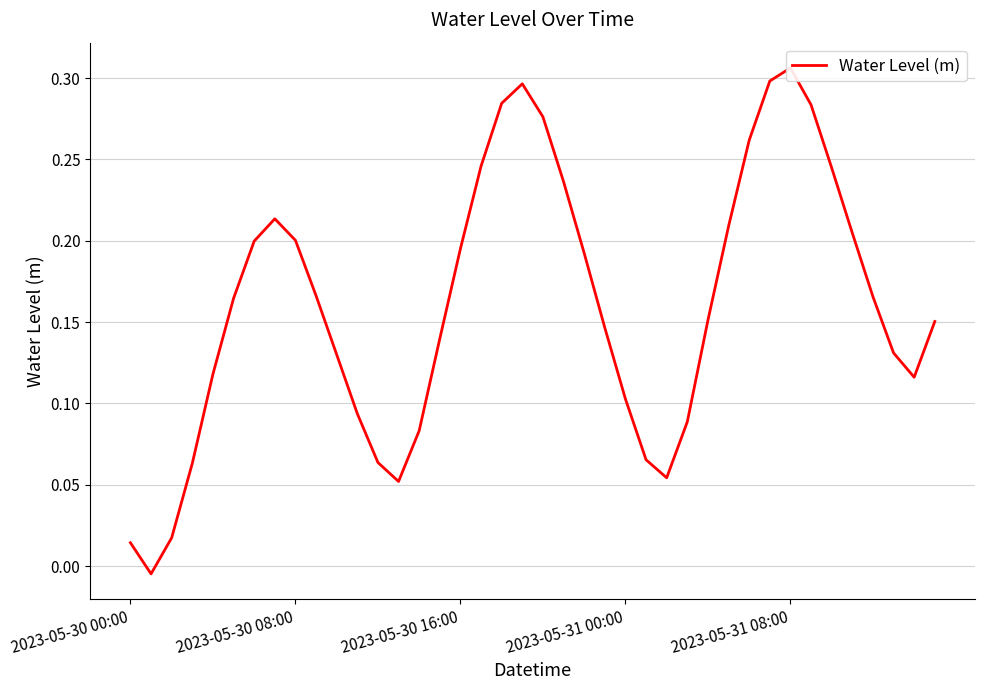

What is the approximate value at 21?

0.2